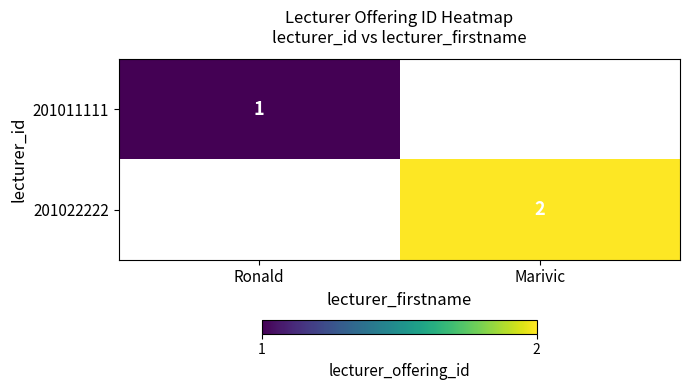

List the labels in order of 201011111 value, largest first.

Ronald, Marivic